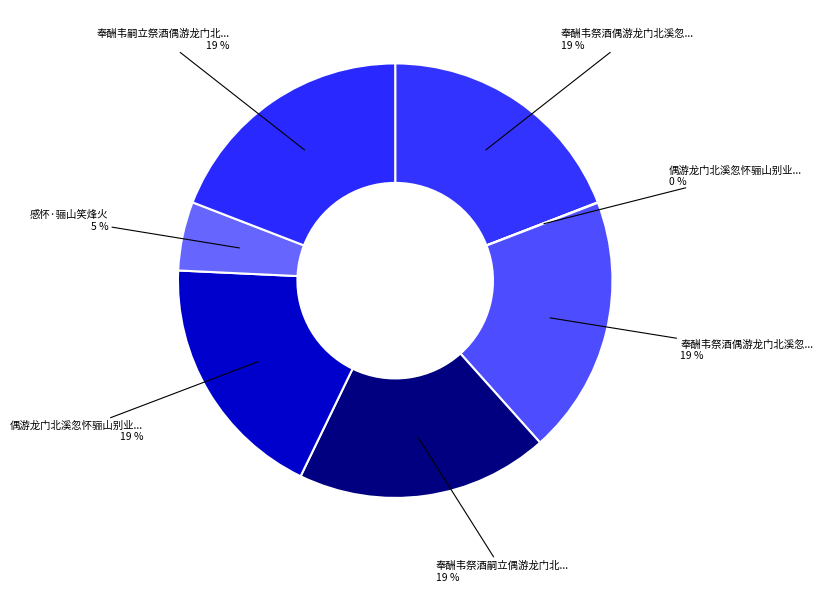

Which slice is the smallest?

偶游龙门北溪忽怀骊山别业因以言志示弟淑奉呈诸大僚